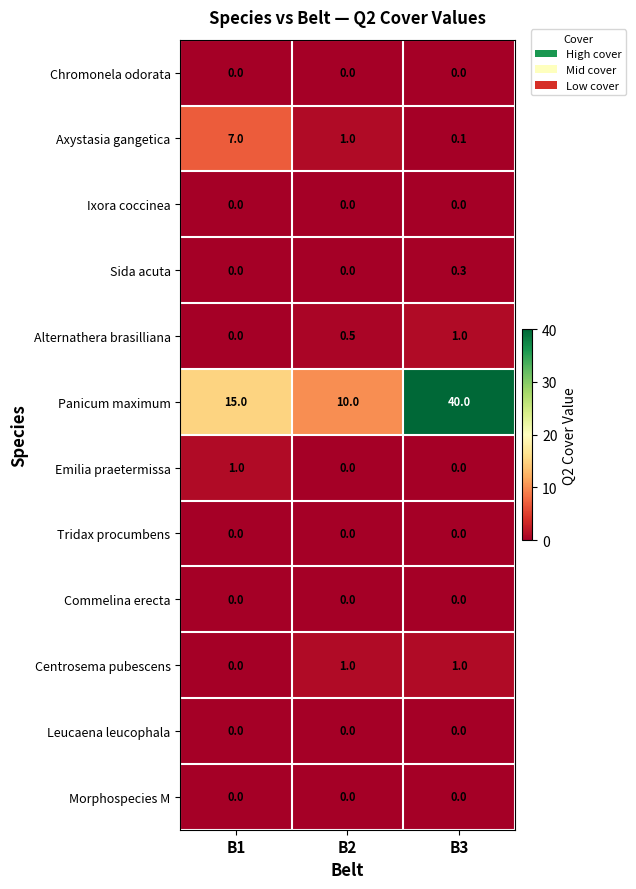

What is the difference between the maximum and second lowest values in the Sida acuta series?

0.3